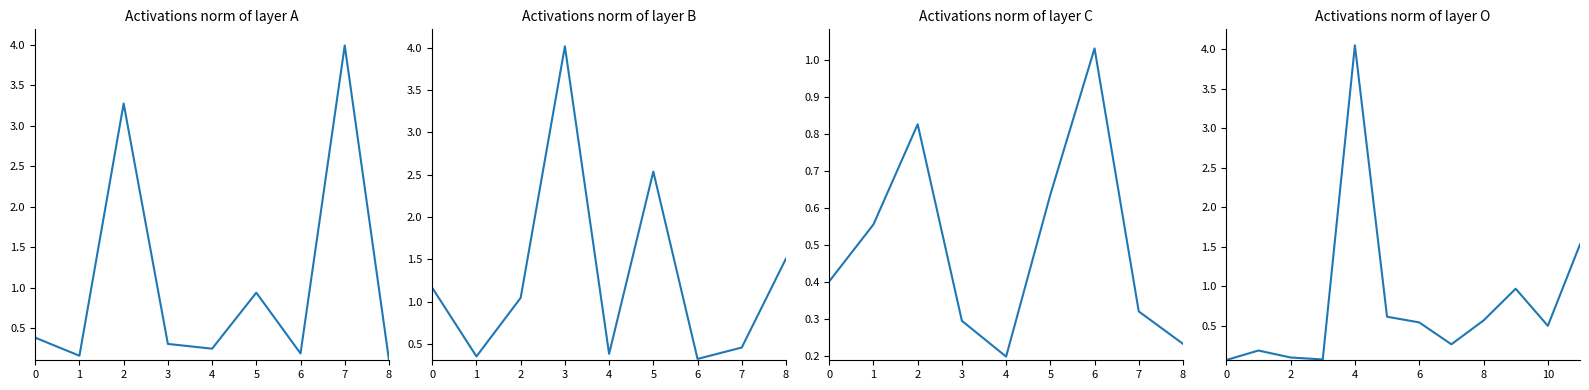

The value at 6 is 0.5. True or false?

True